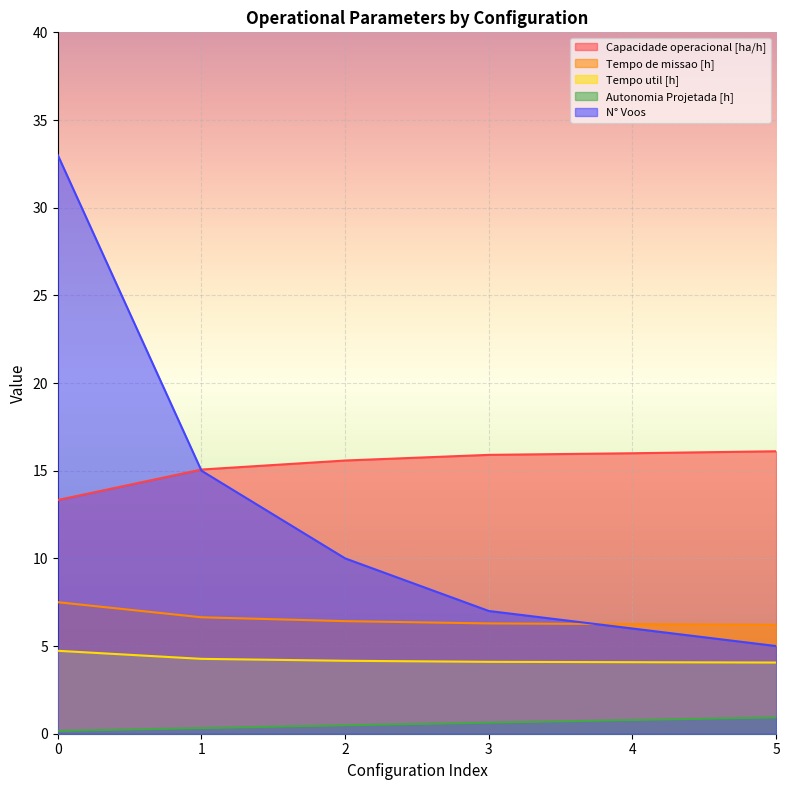

What is the difference between the second highest and minimum values in the Tempo de missao [h] series?

0.4